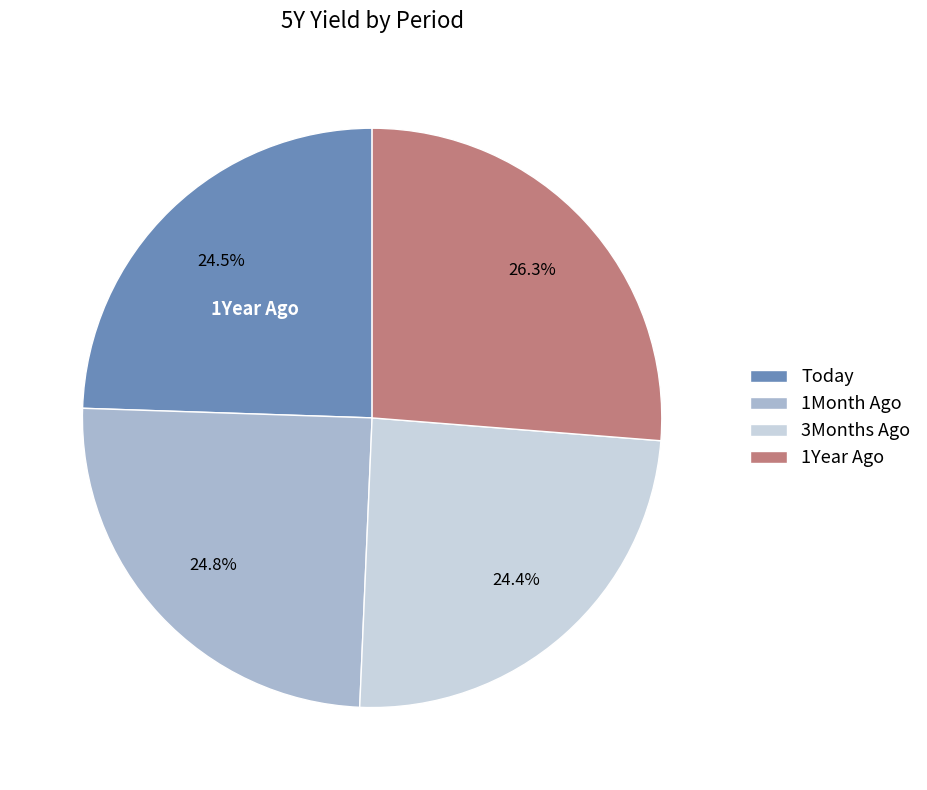

To the nearest percent, what is the difference between the largest and smallest slice percentages?

2%